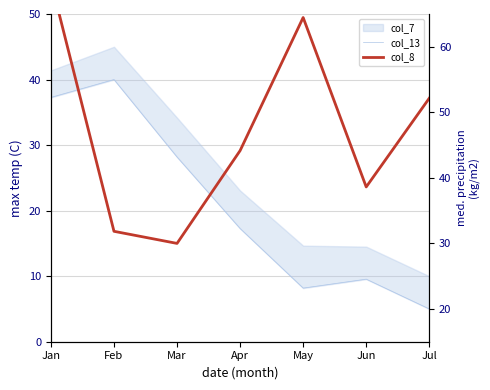

Does the chart display data point markers on the line(s)?

No